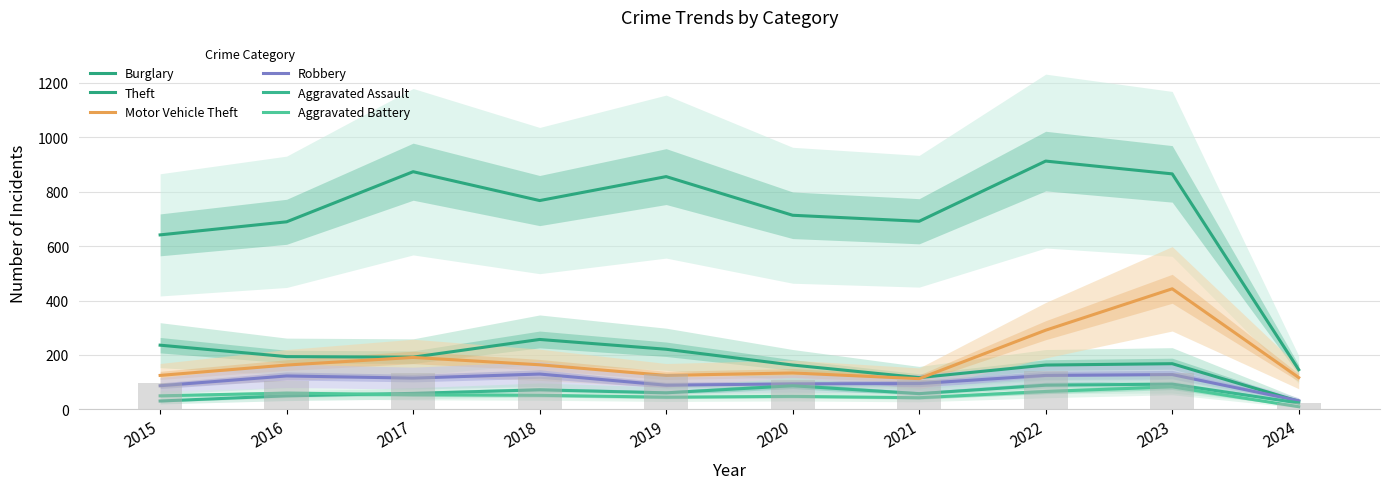

The value of Motor Vehicle Theft at 2015 is 186. True or false?

False